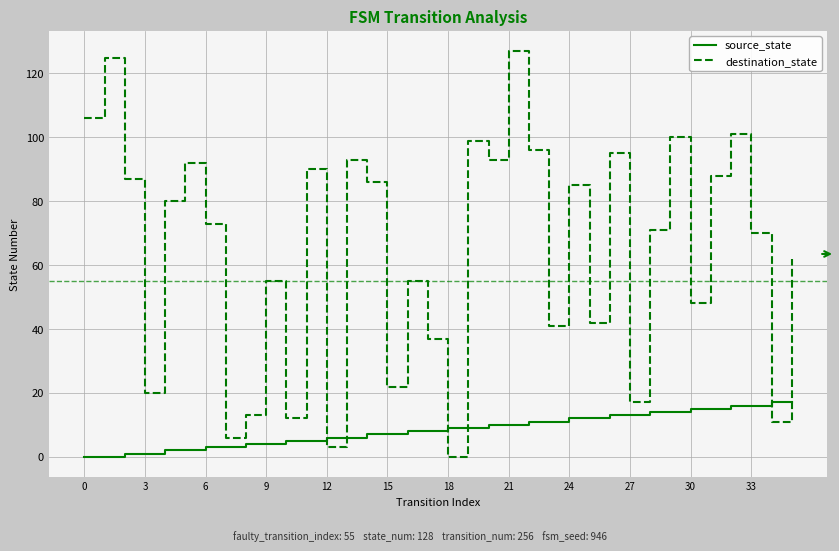

Which series has the largest total across all categories?

destination_state